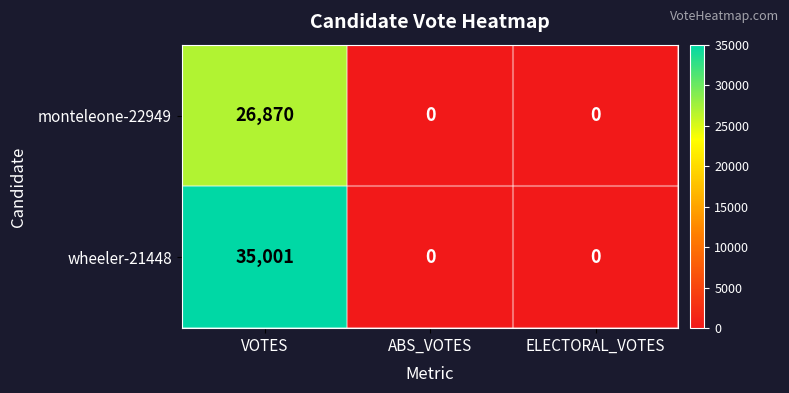

Which series has the largest total across all categories?

wheeler-21448